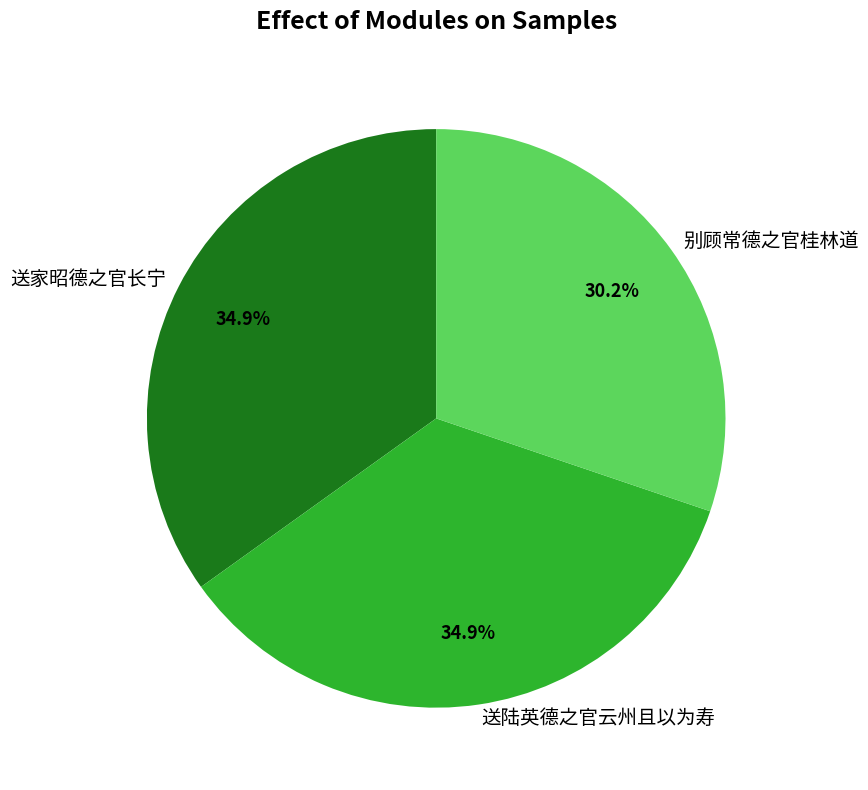

Is there a majority slice in this chart?

No